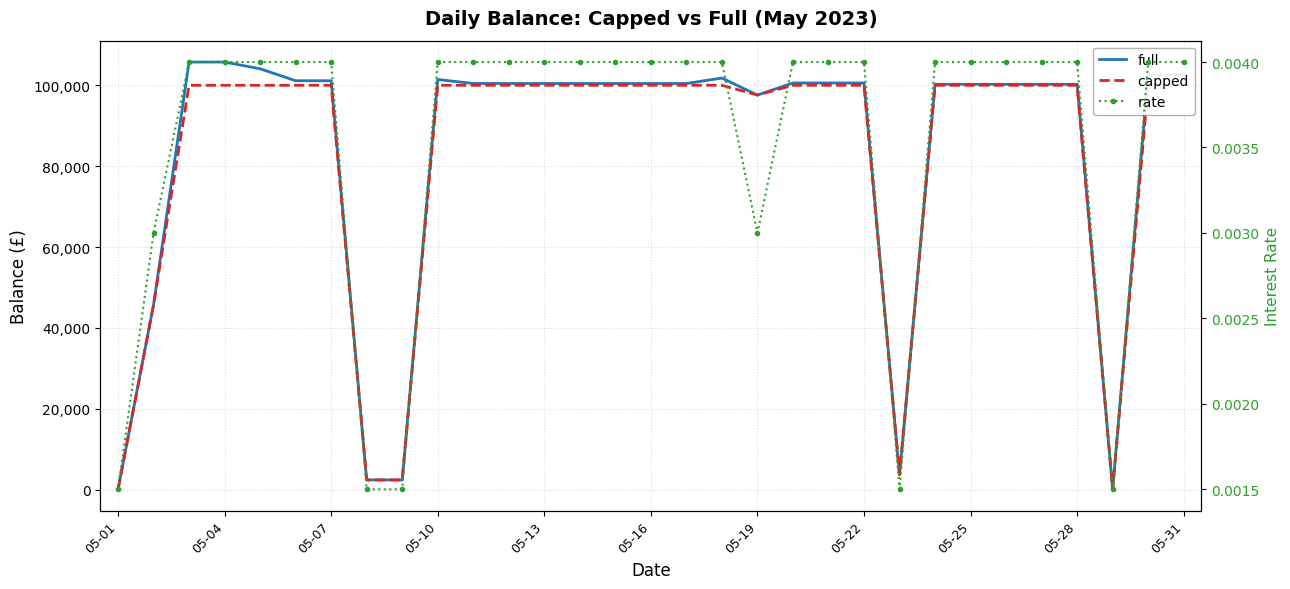

True or false: capped has a value of 100000.0 at 05-31.

True